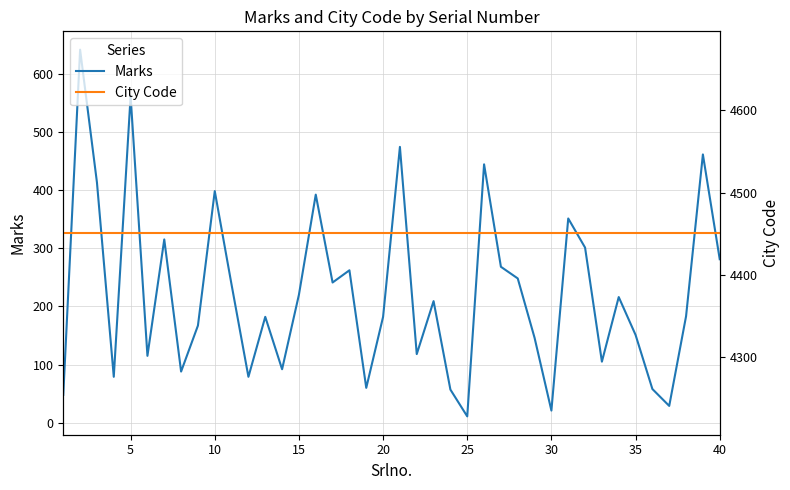

At how many categories does at least one series exceed 2001?

40